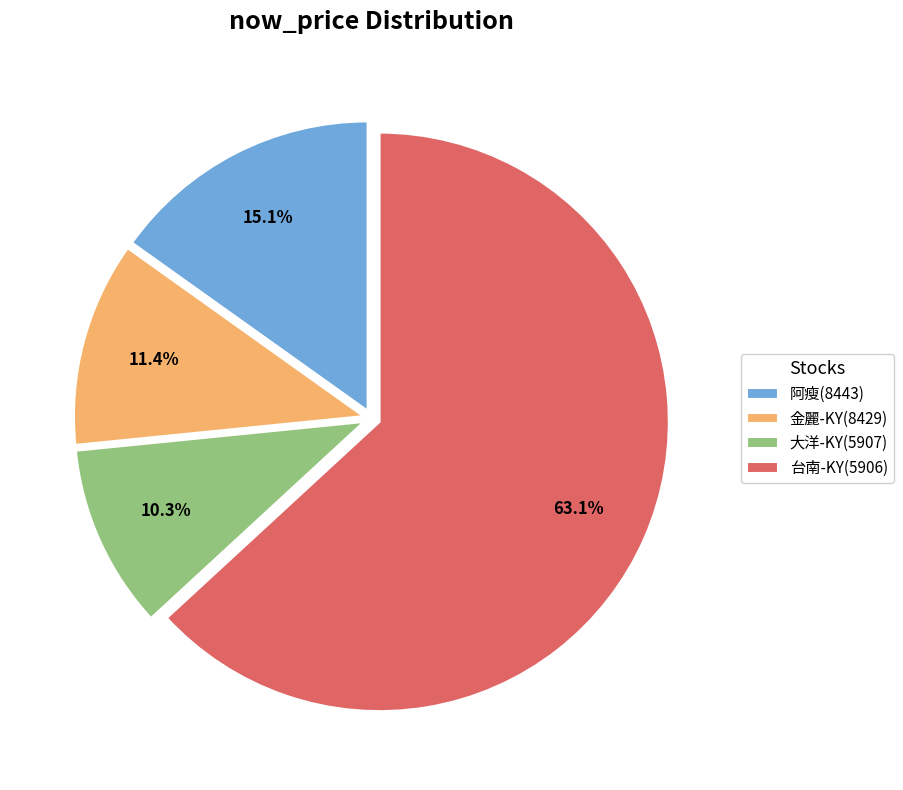

What percentage is NOT represented by 阿瘦(8443)?

84.9%